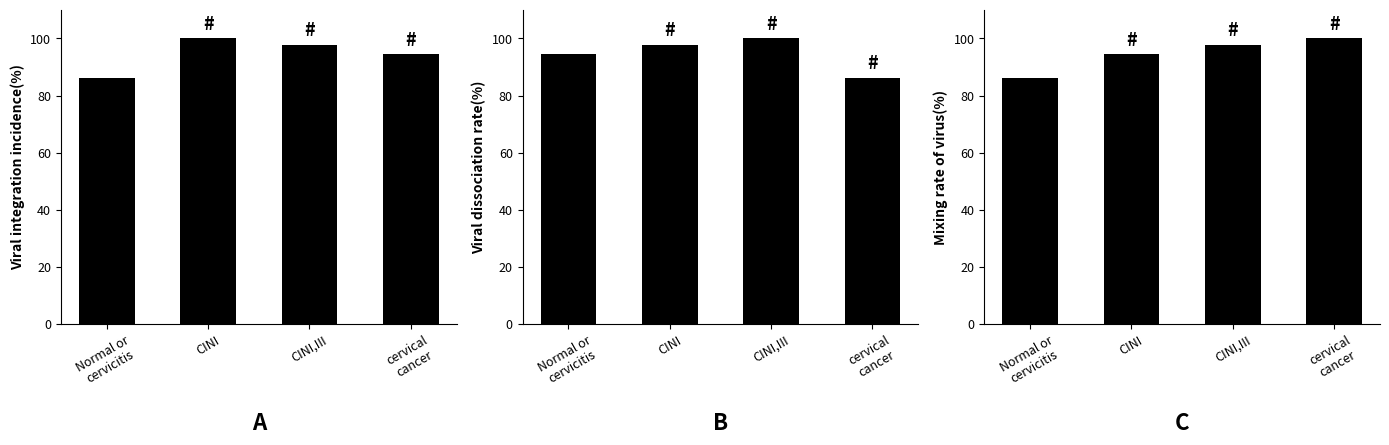

The Panel C series shows 94.4 at CINI. True or false?

True